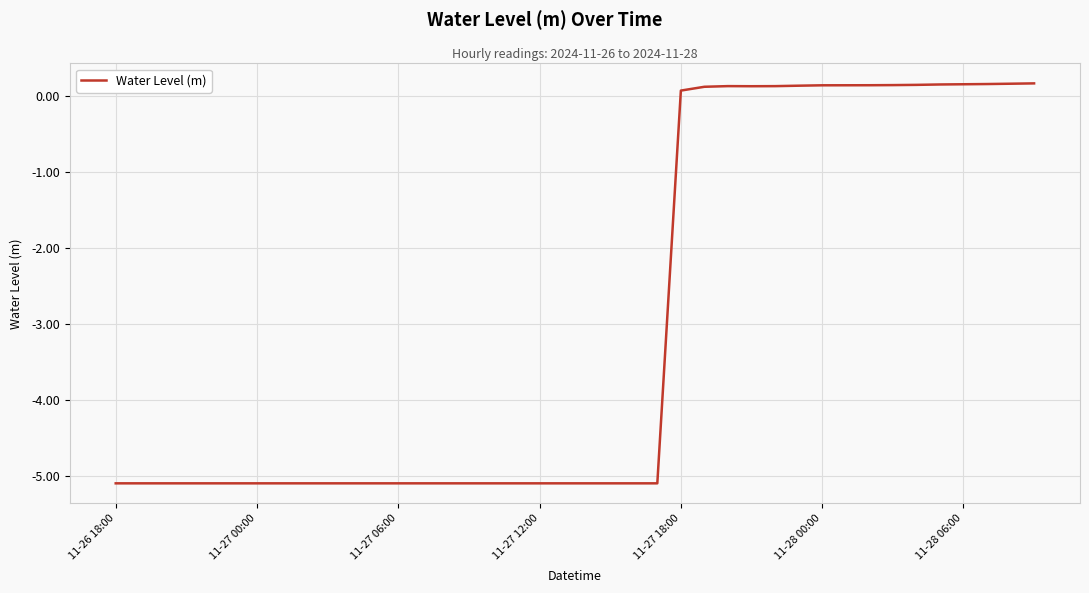

Count the number of categories in the chart.

40